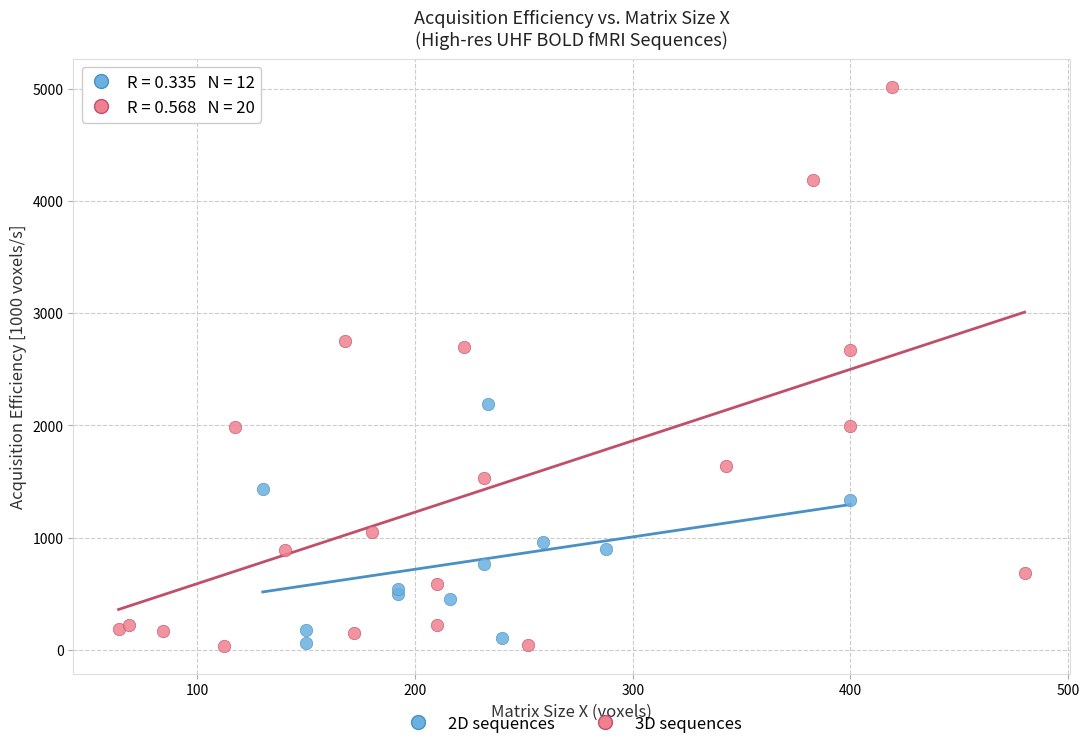

Which series has the widest spread of Y values?

3D sequences